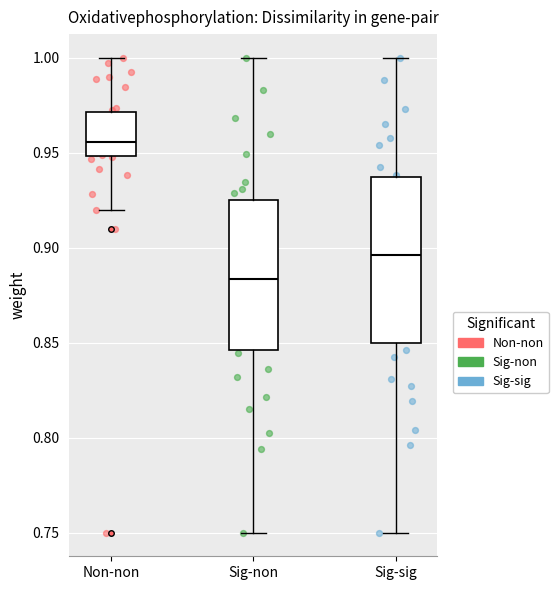

Reading left to right, read every box against the y-axis: the position of its median line, the range the box covers, and the ends of its whiskers. The values are not printed on the chart, so give them approximately, as read against the axis.

Non-non: median 0.955, box 0.950 to 0.970, whiskers 0.920 to 1.000
Sig-non: median 0.885, box 0.845 to 0.925, whiskers 0.750 to 1.000
Sig-sig: median 0.895, box 0.850 to 0.940, whiskers 0.750 to 1.000